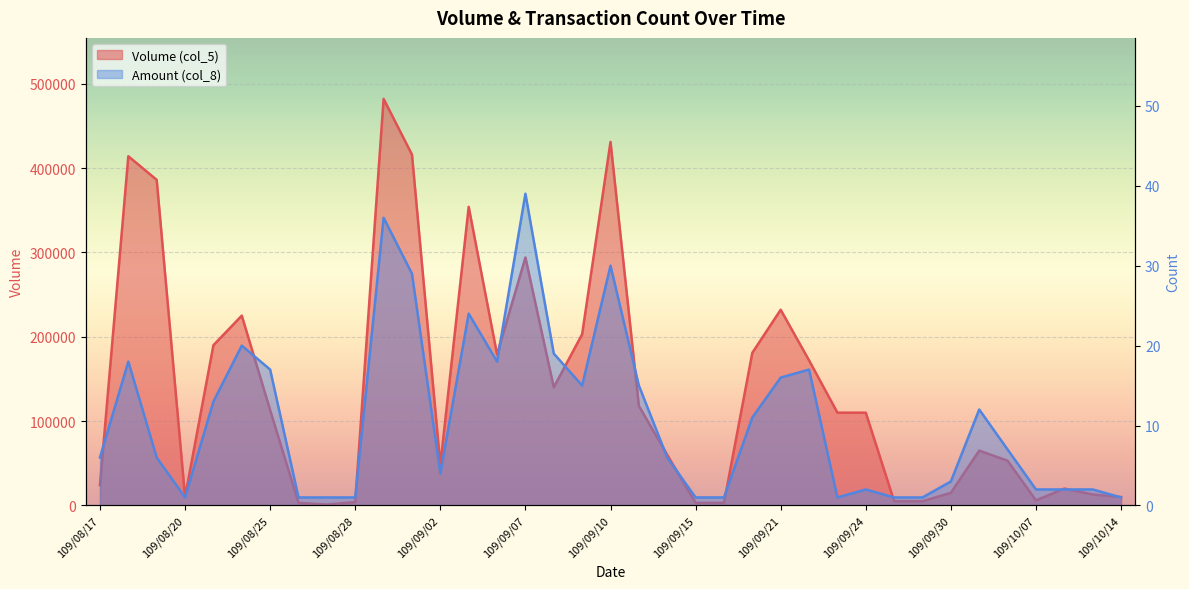

What is the total value across all series at 109/09/11?

118015